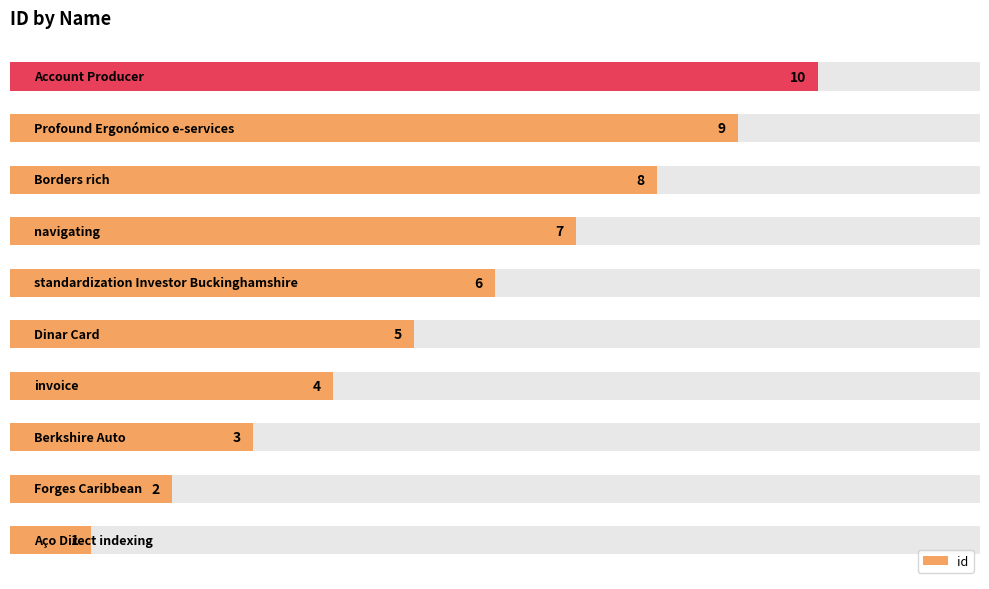

True or false: the data shows 7 at 4.

False